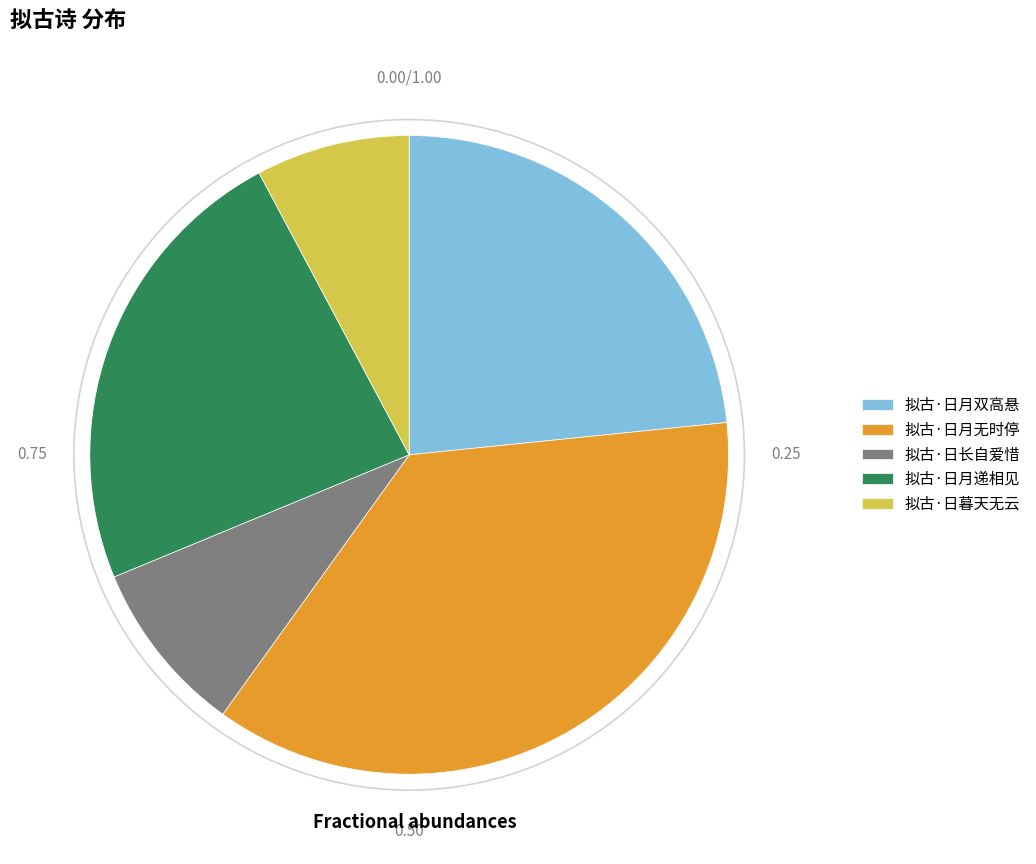

Approximately how many times larger is the value at 拟古·日月递相见 compared to 拟古·日月双高悬?

1.0